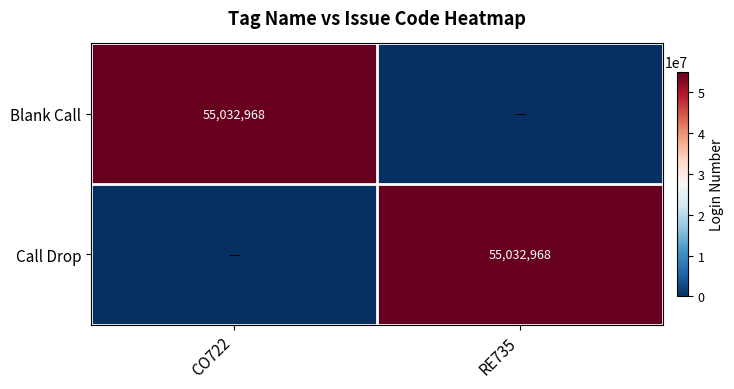

The Call Drop series shows 74557710 at RE735. True or false?

False